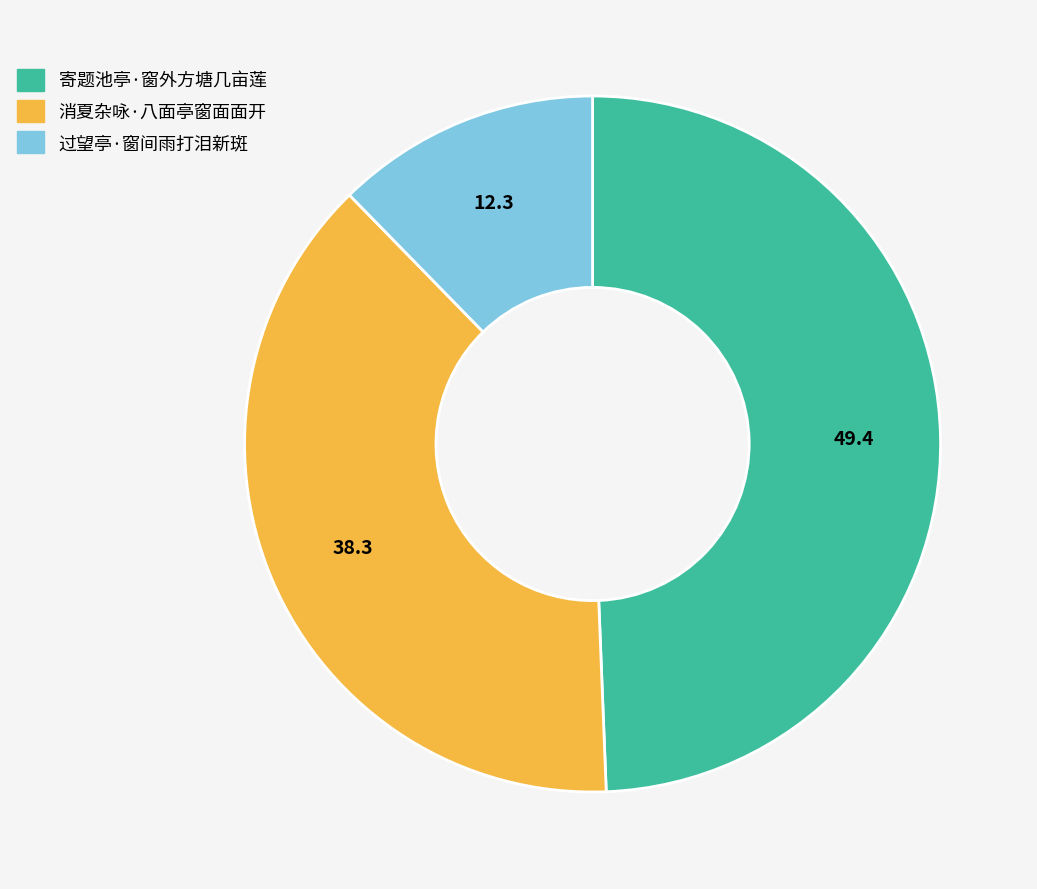

Between 寄题池亭·窗外方塘几亩莲 and 消夏杂咏·八面亭窗面面开, which is larger?

寄题池亭·窗外方塘几亩莲